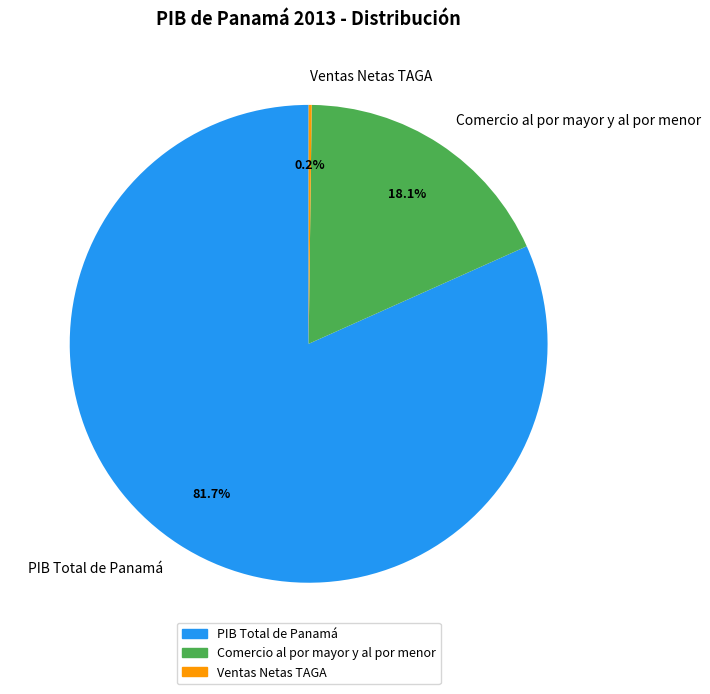

To the nearest percent, what is the average slice percentage?

33%